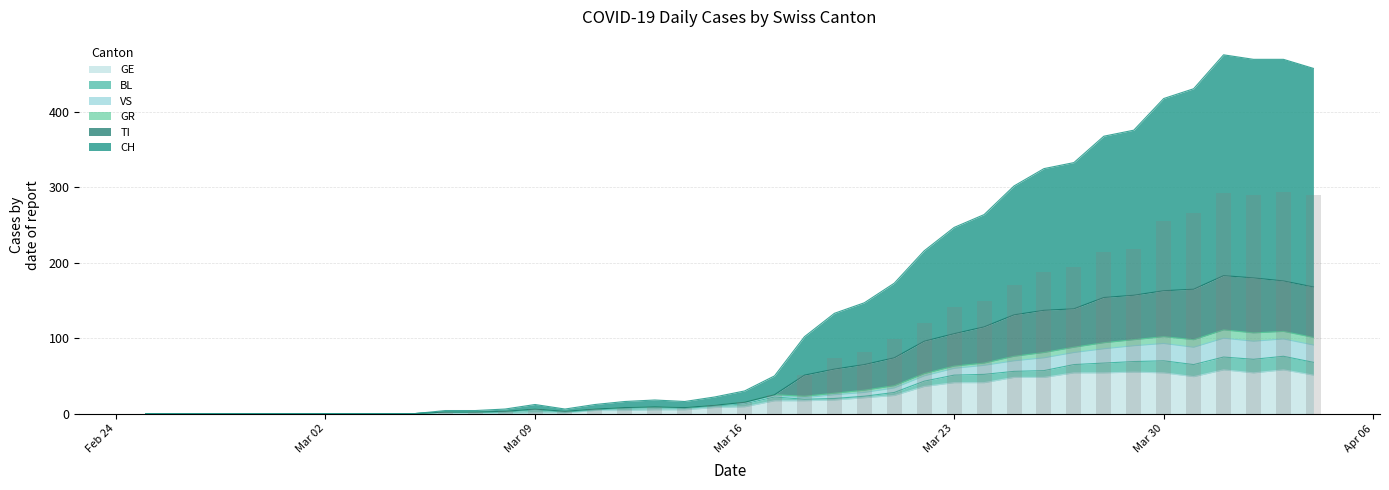

The value of GE at 22 is 11. True or false?

False